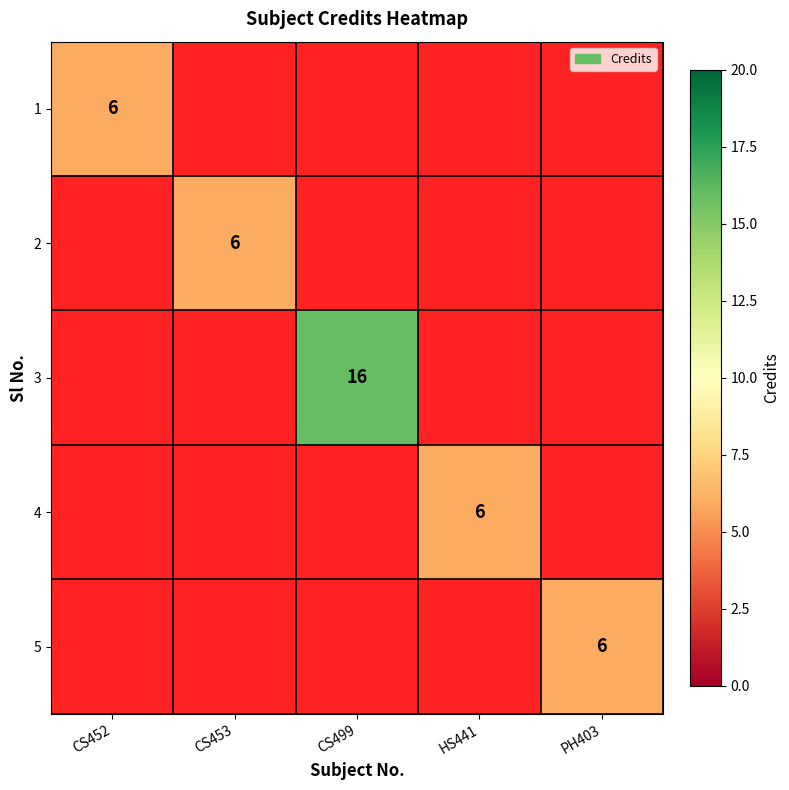

True or false: 1 has a value of 9 at CS452.

False